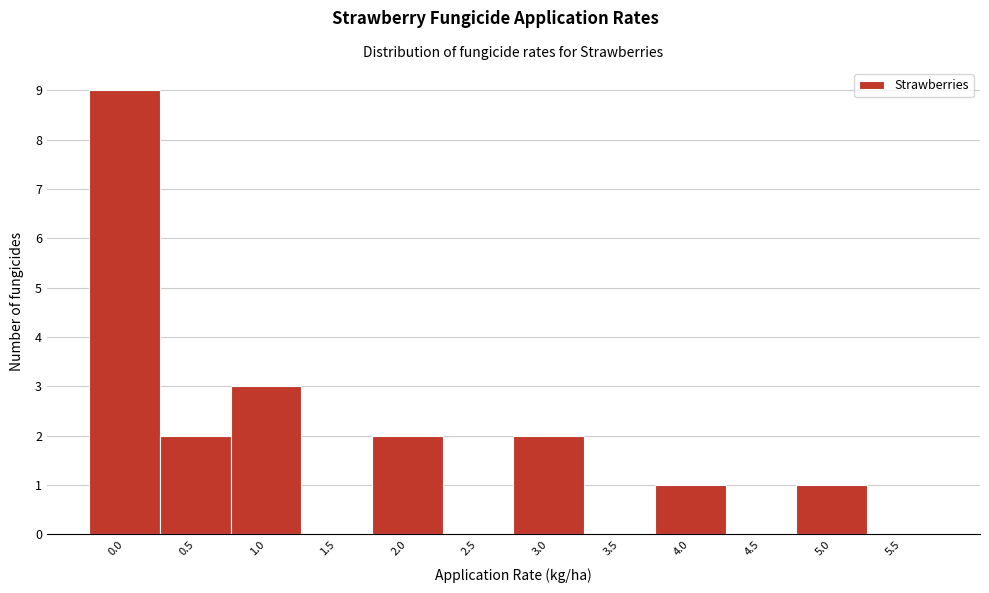

Reading left to right, list all the values displayed in this chart.

0.0=9	0.5=2	1.0=3	1.5=0	2.0=2	2.5=0	3.0=2	3.5=0	4.0=1	4.5=0	5.0=1	5.5=0